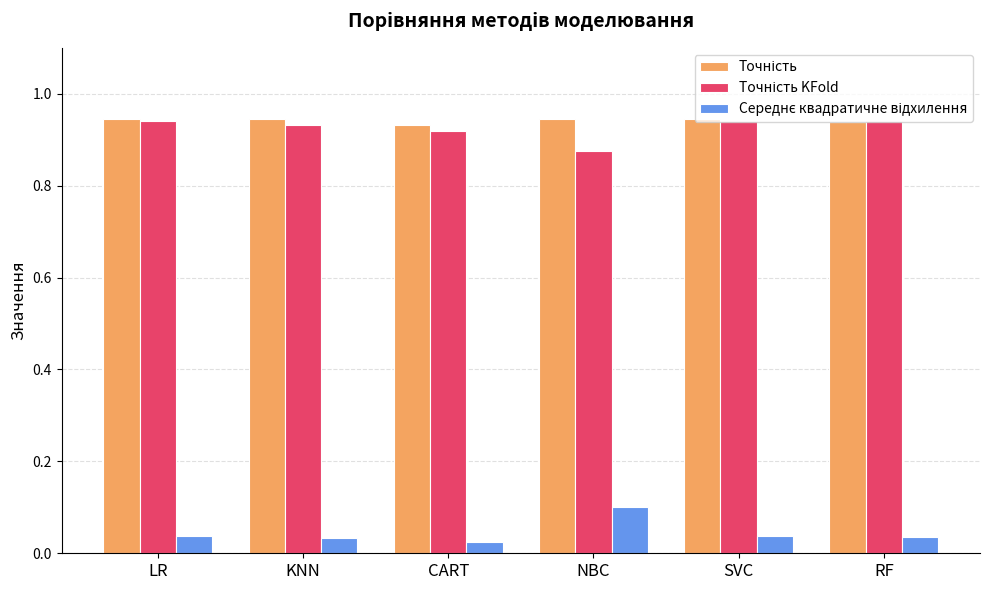

At how many categories does at least one series exceed 0?

6